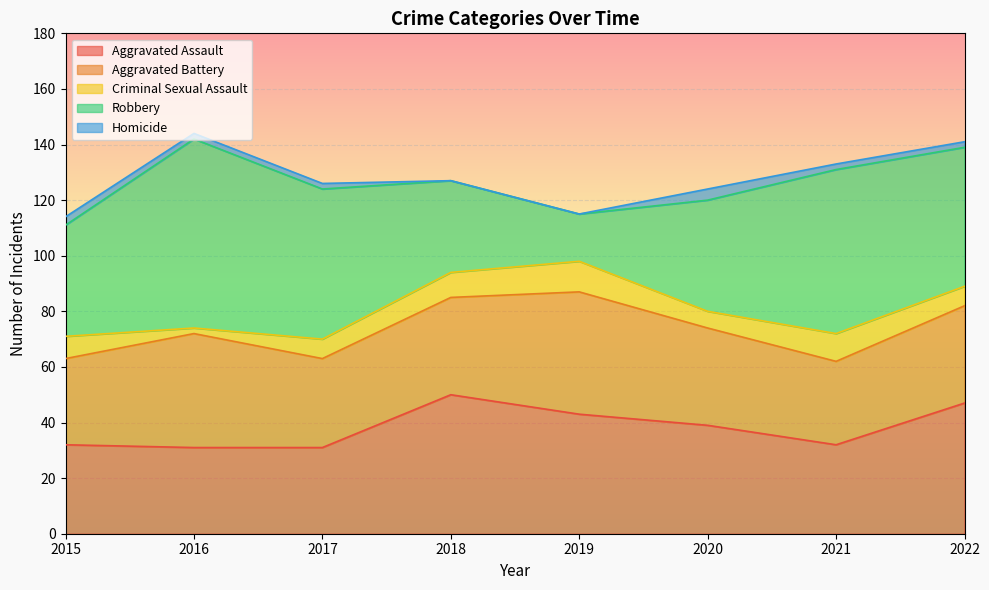

At which category does Homicide reach its first local peak?

2020